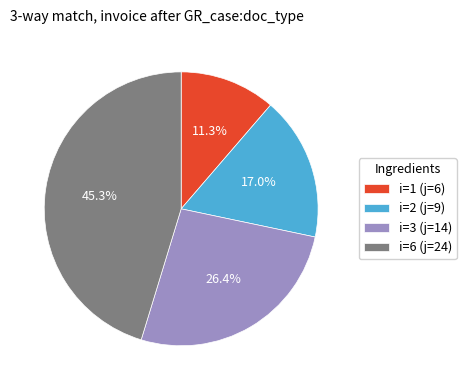

Which has a higher value, i=3 (j=14) or i=6 (j=24)?

i=6 (j=24)